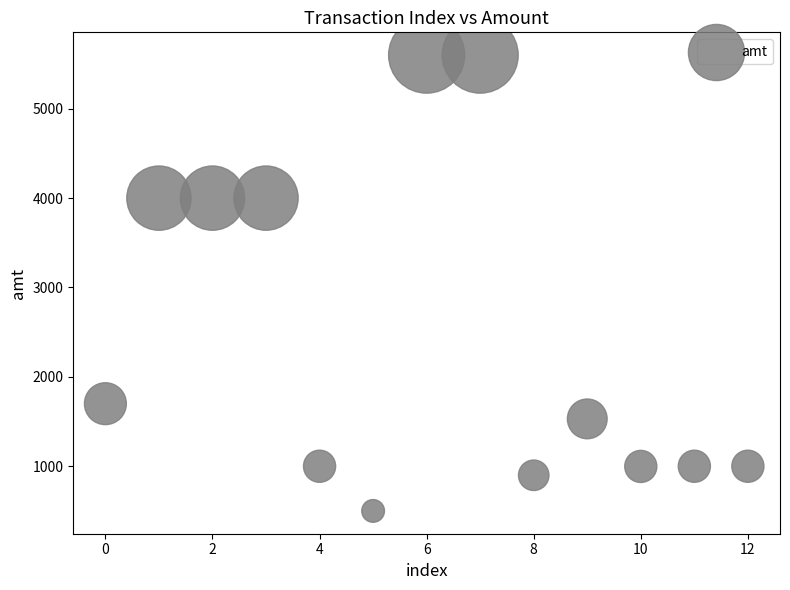

What is the range of Y values (max minus min)?

5100